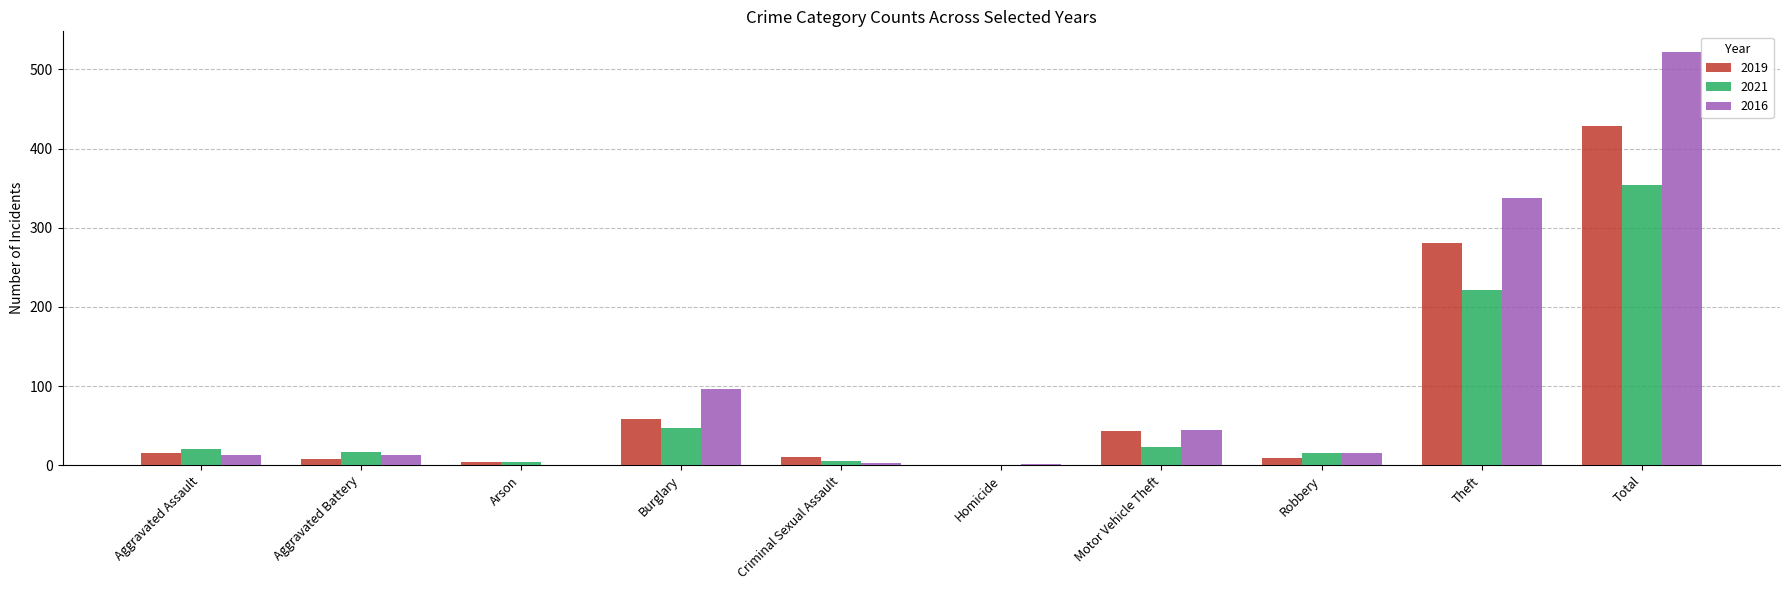

Does the chart contain stacked bars?

No